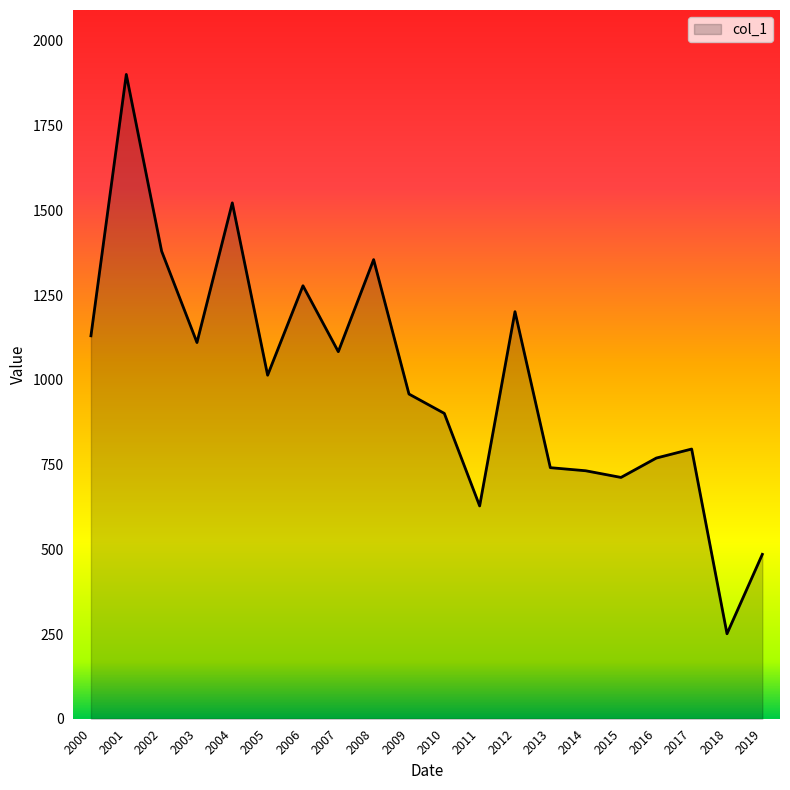

Where is the first local minimum?

2003